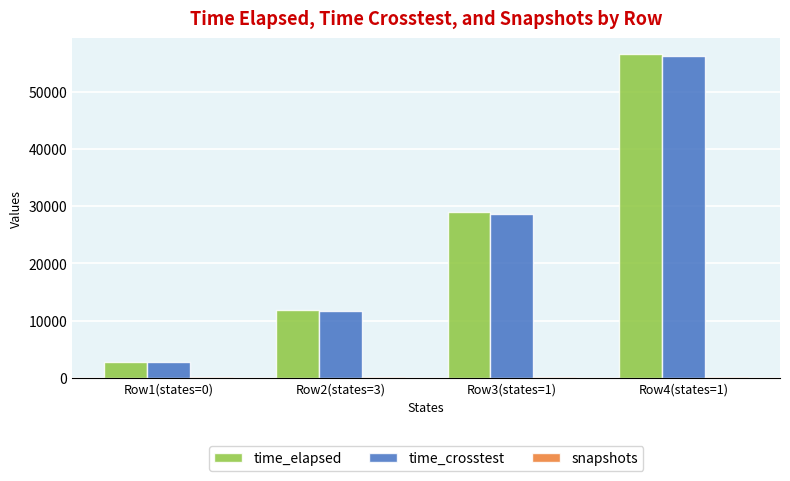

At which category does the chart reach its peak across all series?

Row4(states=1)